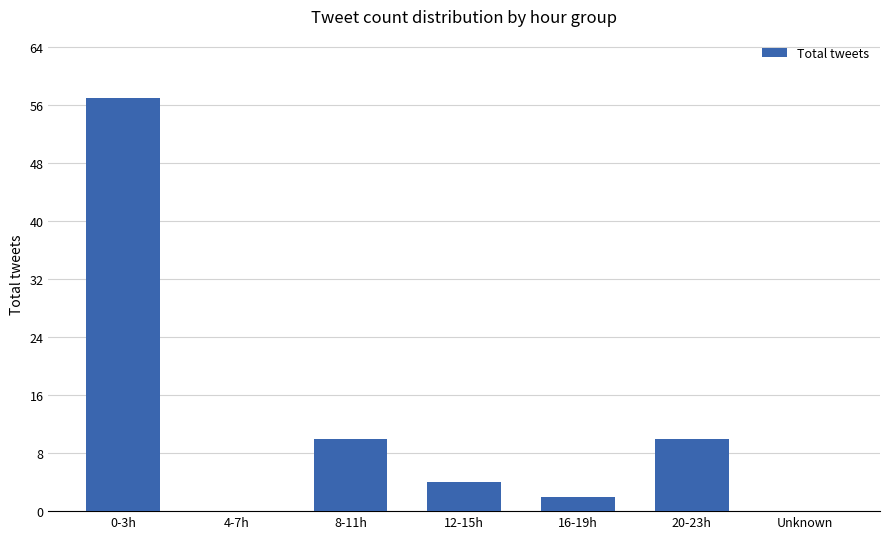

Reading right to left, list all the values displayed in this chart.

Unknown=0	20-23h=10	16-19h=2	12-15h=4	8-11h=10	4-7h=0	0-3h=57